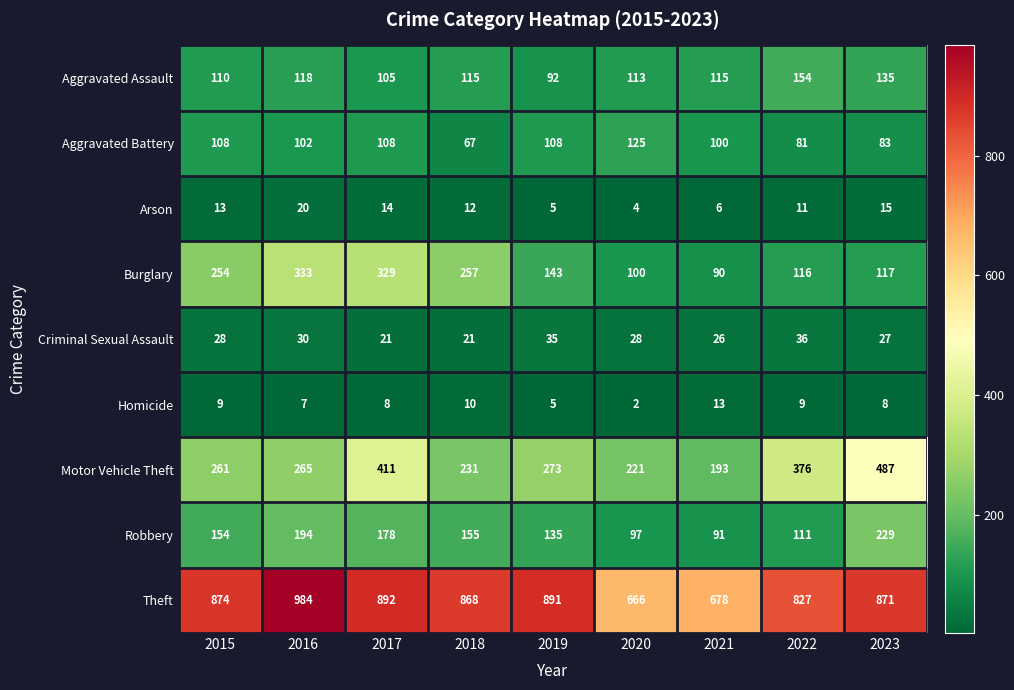

Between 2020 and 2023, which series saw the biggest shift?

Motor Vehicle Theft